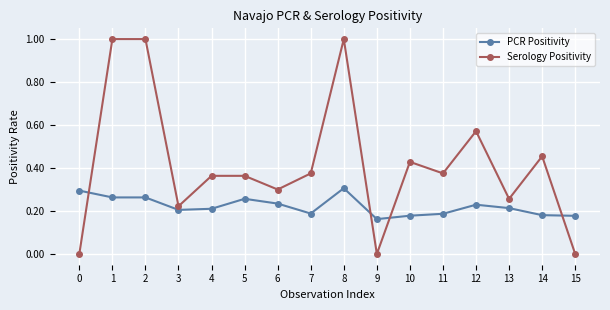

How many PCR Positivity values are between 0 and 1?

16